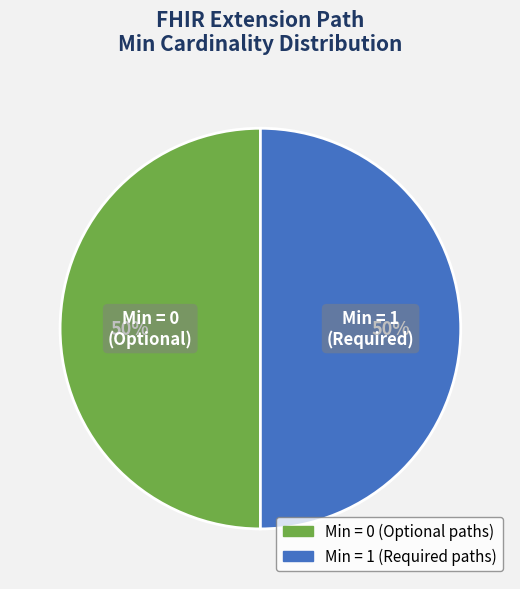

To the nearest percent, what is the average slice percentage?

50%